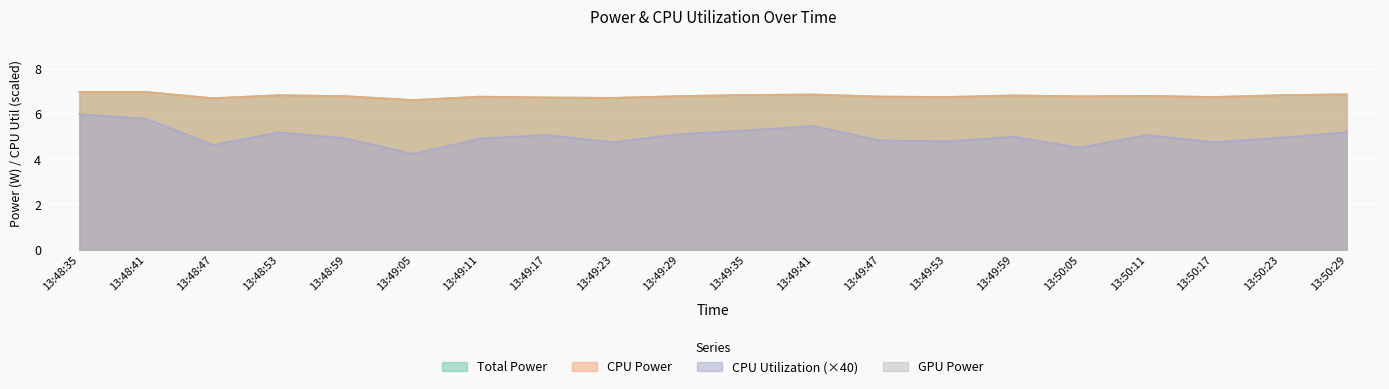

What is the average value of the CPU Power series?

6.8